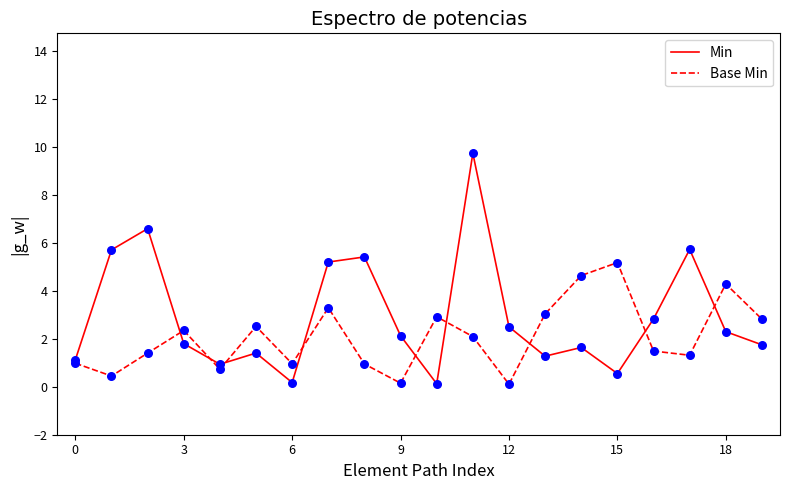

Which series has the largest range (max minus min)?

Min